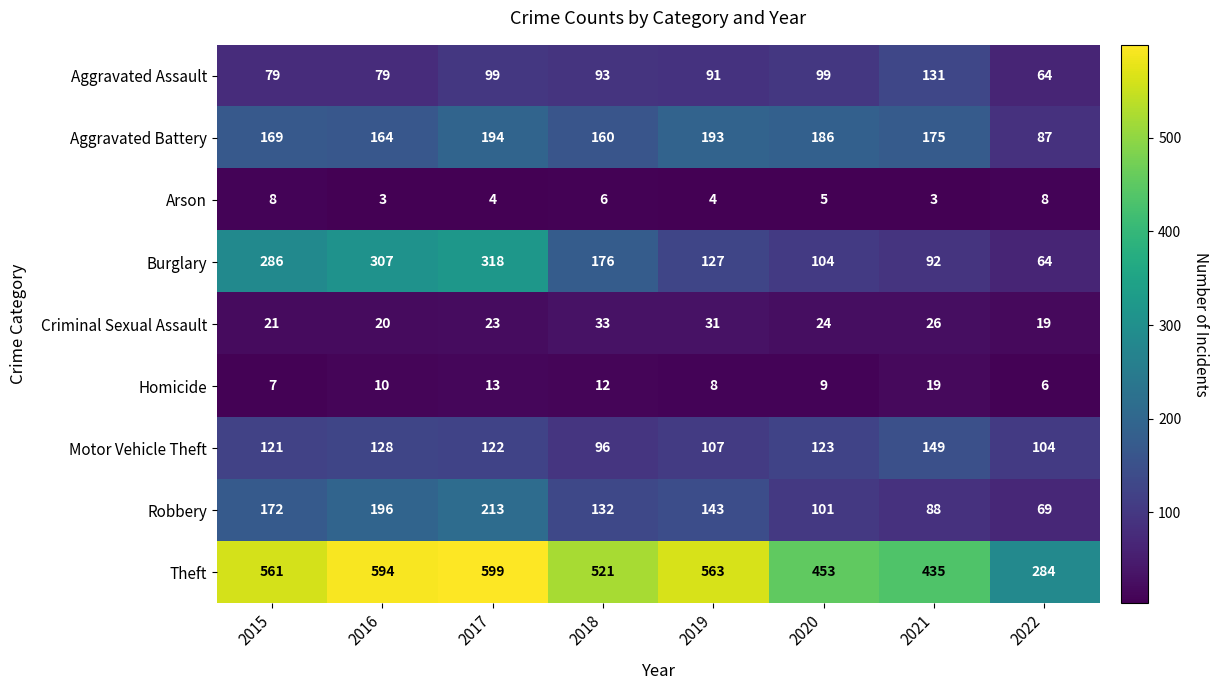

What value does the Criminal Sexual Assault series have at 2015?

21